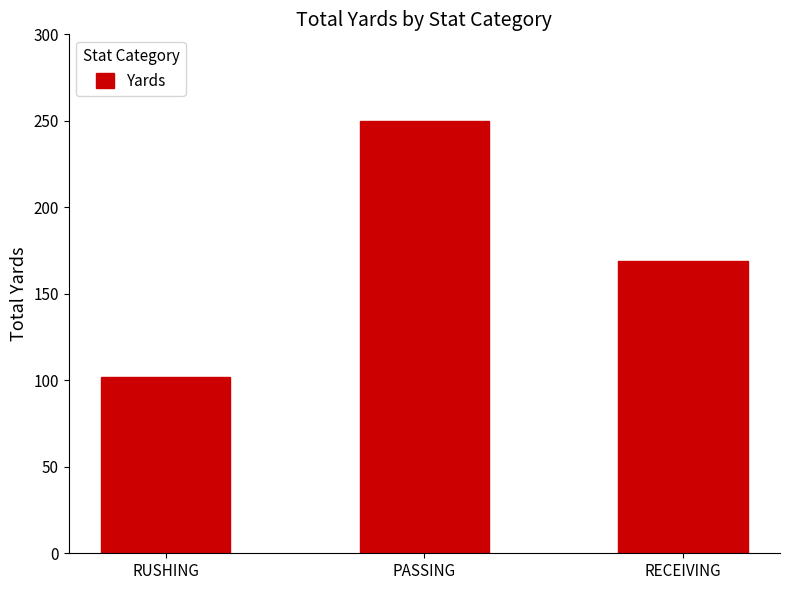

At which category does the chart reach its minimum across all series?

RUSHING